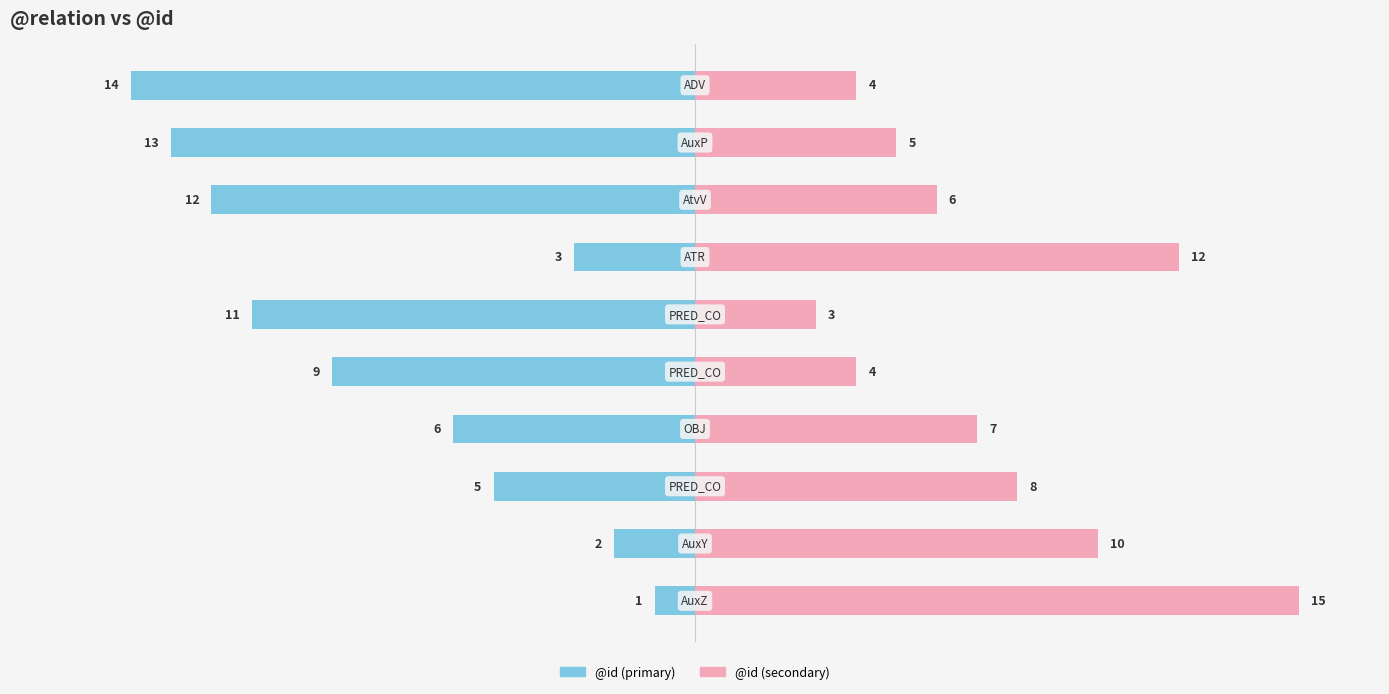

Reading left to right, extract all data points from this chart.

@id (left): -1	-2	-5	-6	-9	-11	-3	-12	-13	-14
@id (right): 15	10	8	7	4	3	12	6	5	4